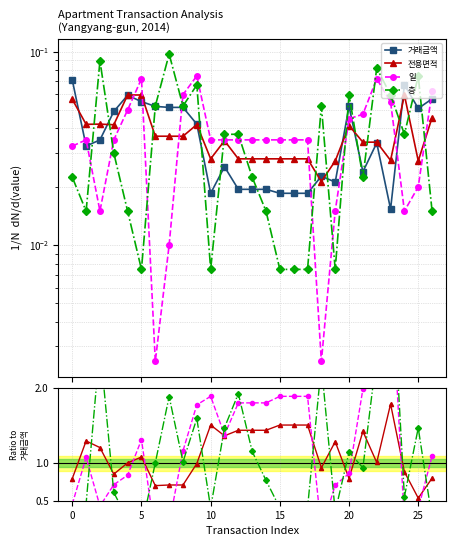

What is the spread (max minus min) of values at 15?

0.9